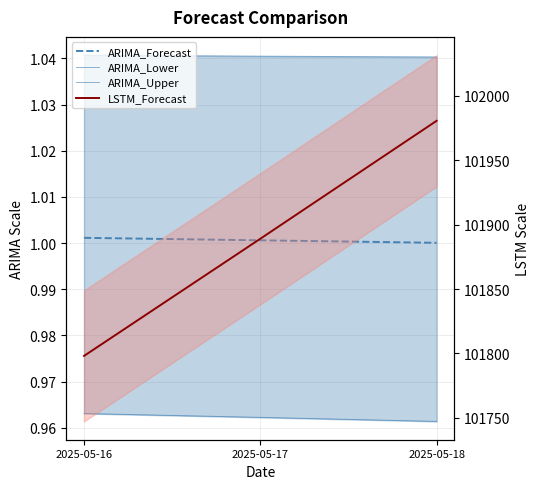

Reading right to left, list all the values displayed in this chart.

ARIMA_Forecast: 1.0	1.0	1.0
ARIMA_Lower: 1.0	1.0	1.0
ARIMA_Upper: 1.0	1.0	1.0
LSTM_Forecast: 101980.7	101889.1	101798.0